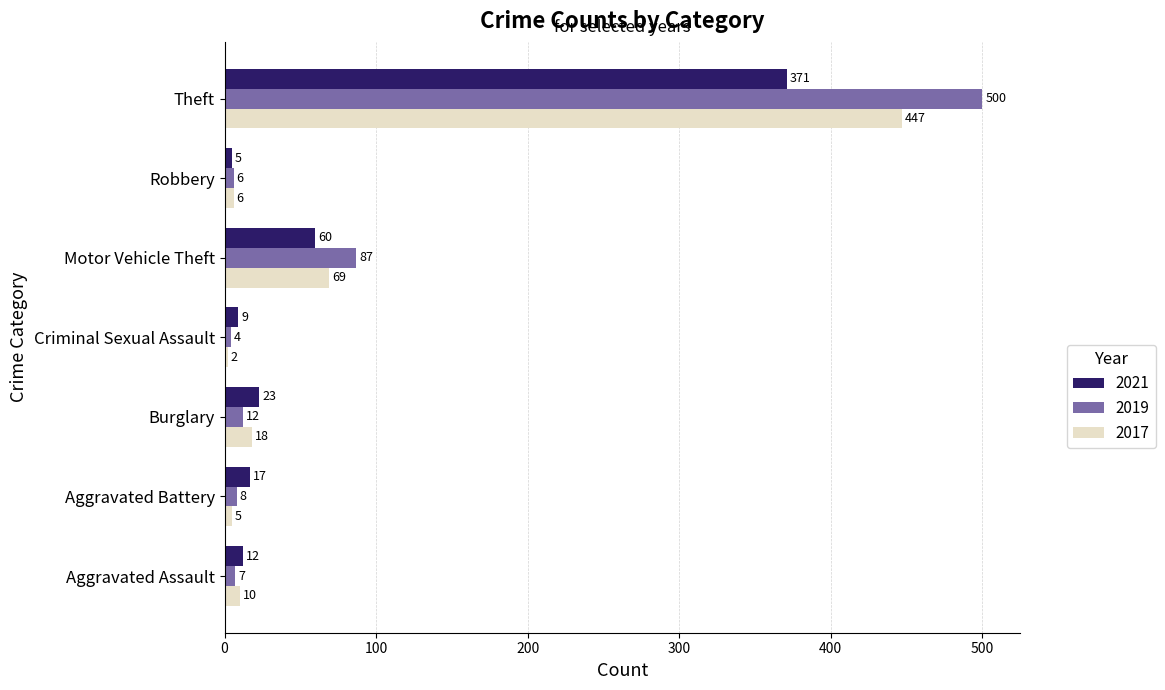

Which series changed the most between Aggravated Assault and Criminal Sexual Assault?

2017